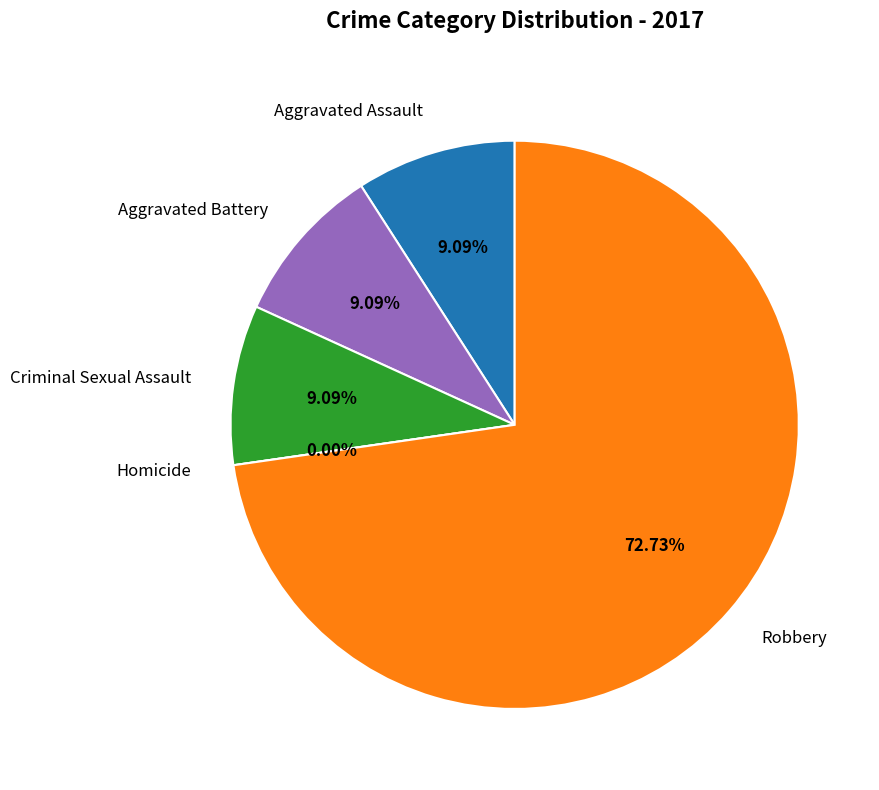

To the nearest percent, what is the average slice percentage?

20%